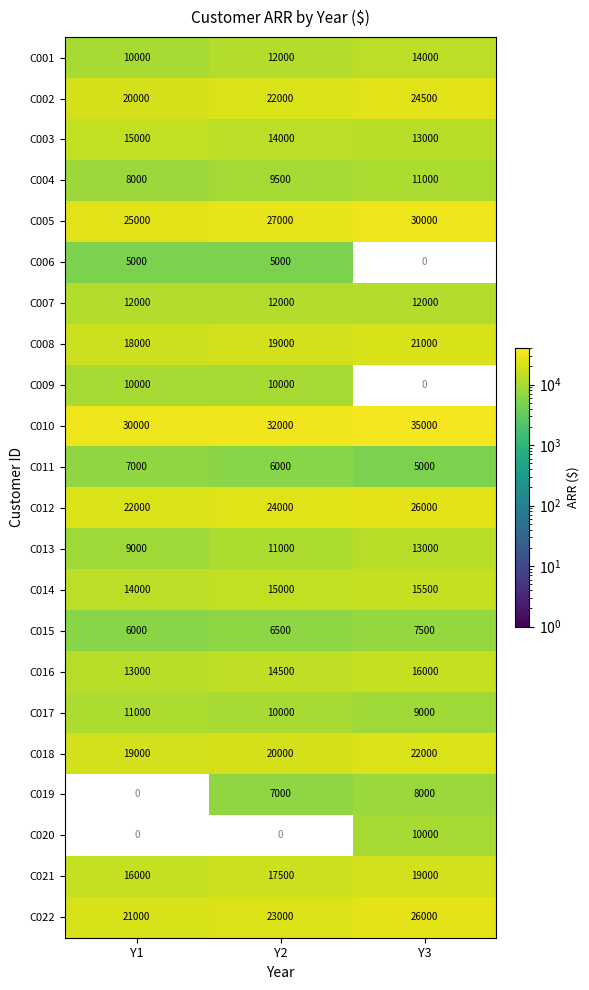

Count the C022 values in the range 21000 to 26000.

3